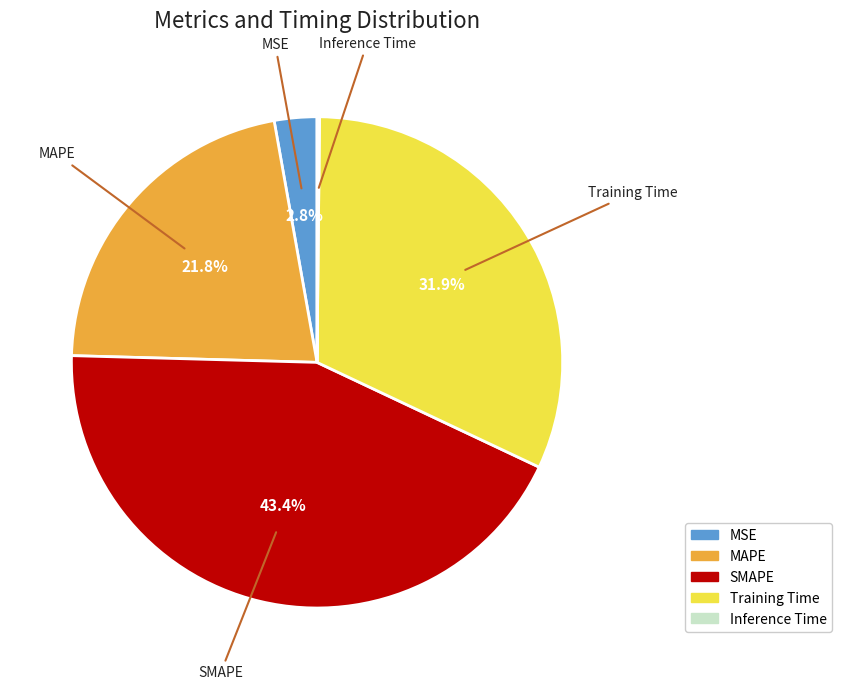

What portion of the pie excludes MAPE?

78.2%